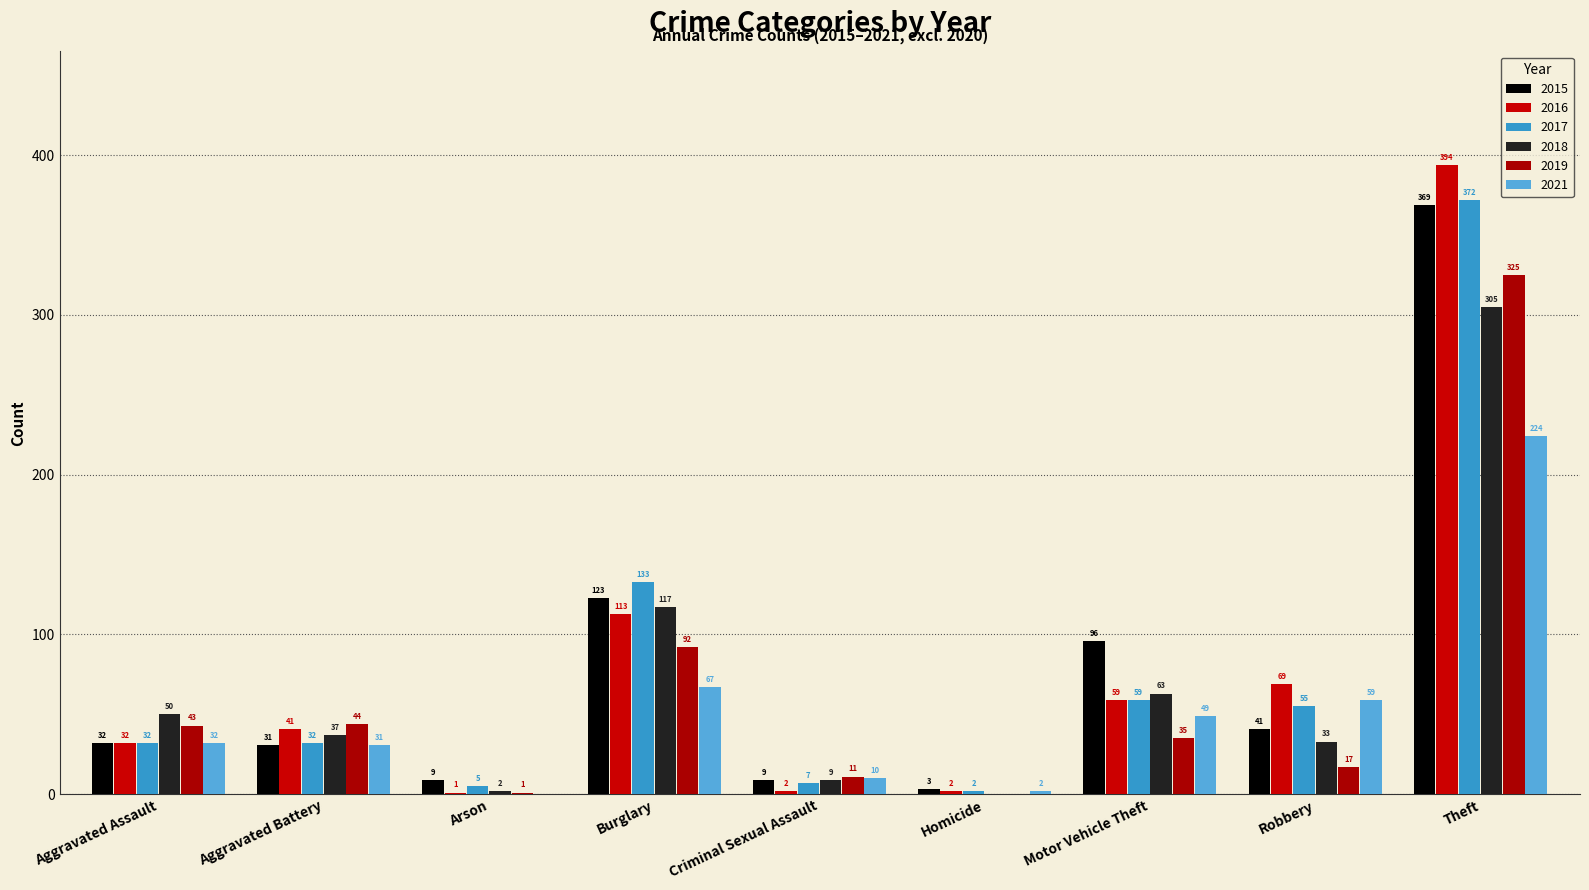

How many positive values does the 2018 series have?

8